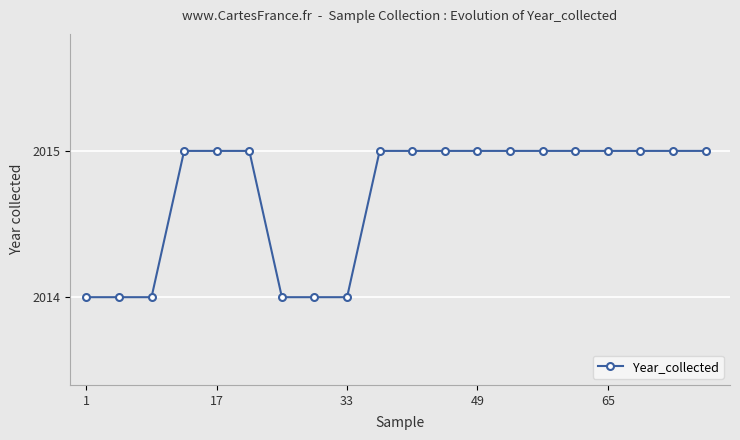

What is the smallest value displayed?

2014